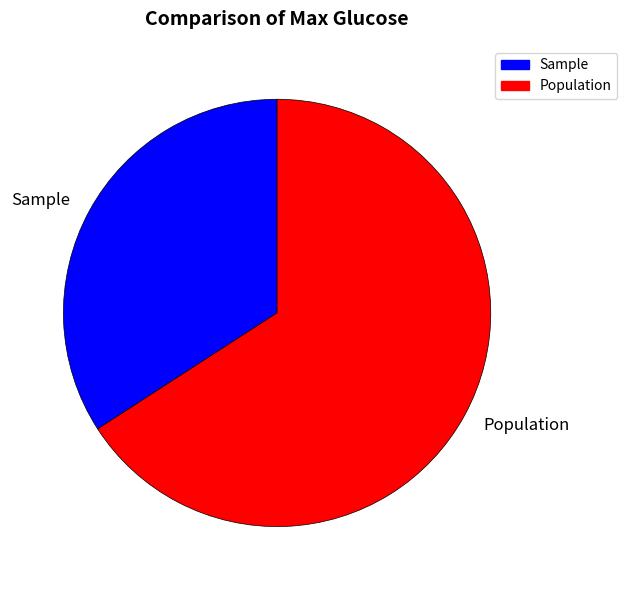

The Sample slice represents 46% of the pie. True or false?

False